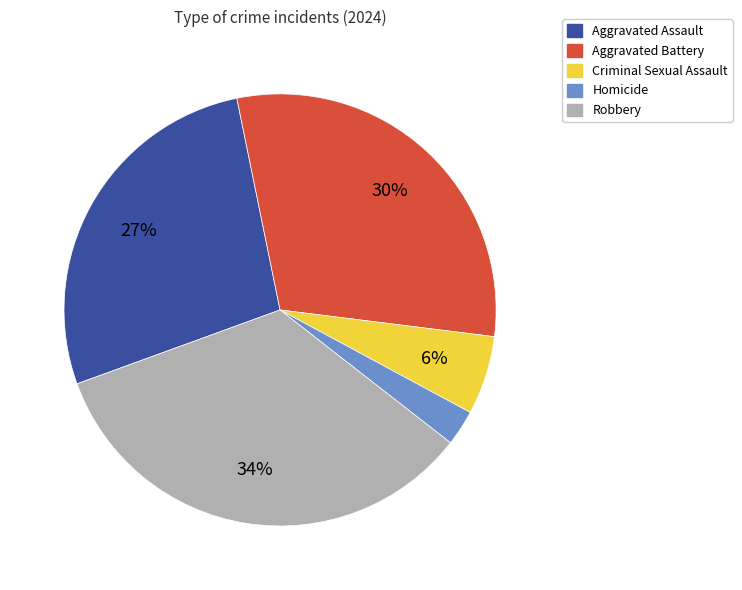

Combined, do Criminal Sexual Assault and Robbery account for over 50%?

No